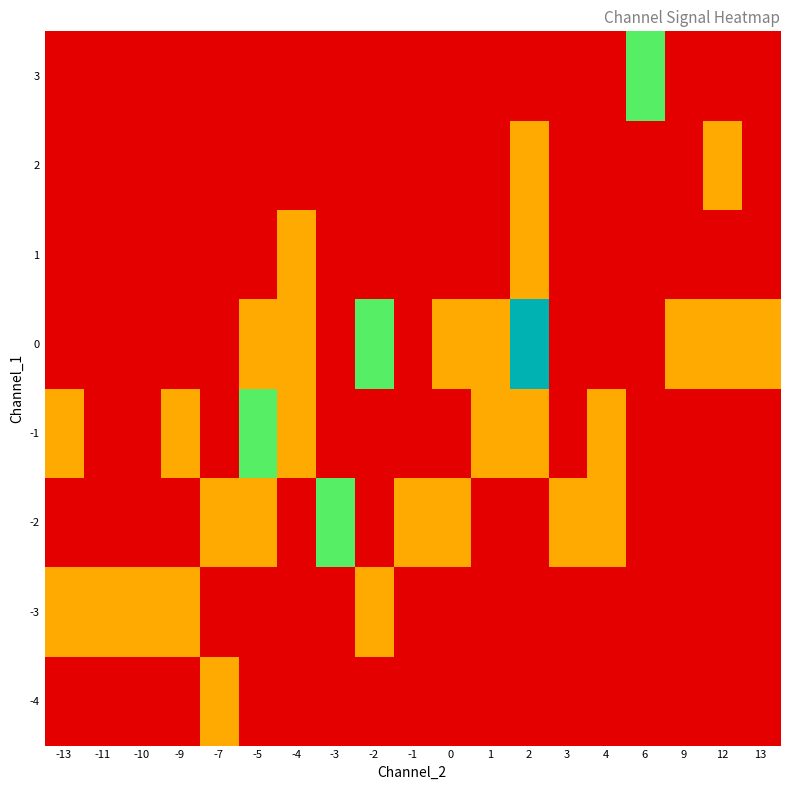

What is the spread (max minus min) of values at 6?

2